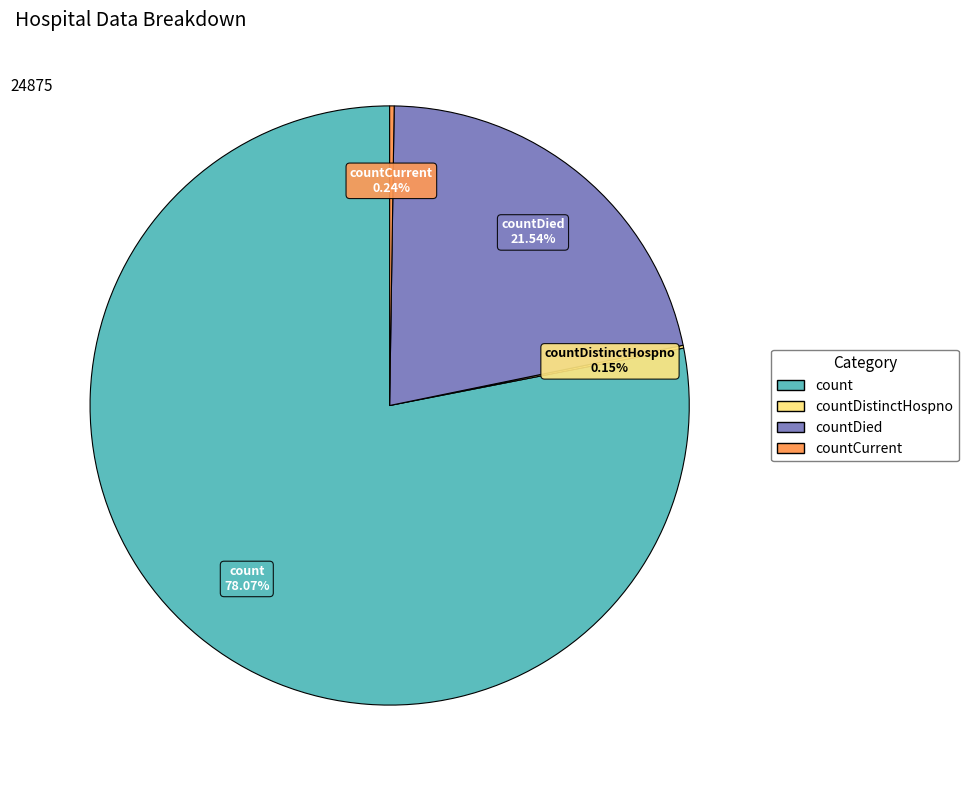

Is there a majority slice in this chart?

Yes